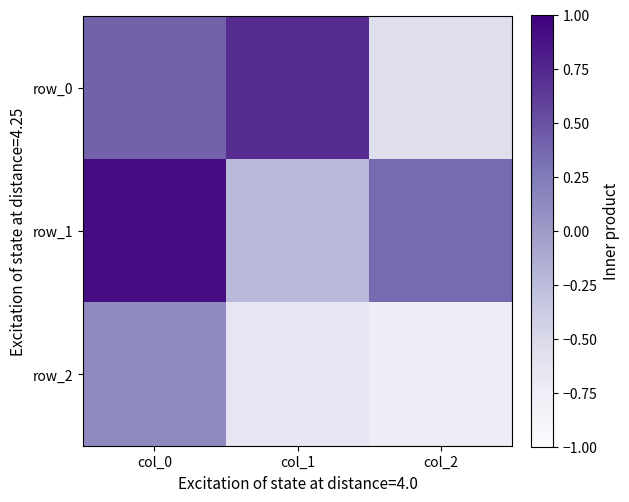

How many positive values does the row_1 series have?

2